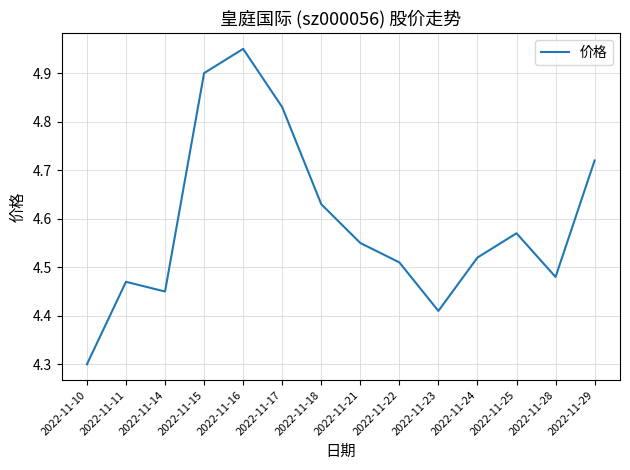

What is the difference between the maximum and second lowest values?

0.5